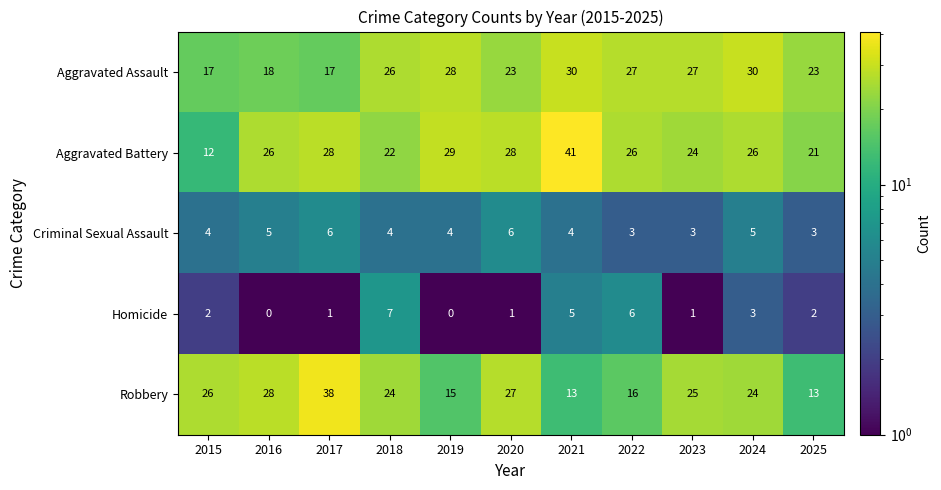

What is the spread (max minus min) of values at 2021?

37